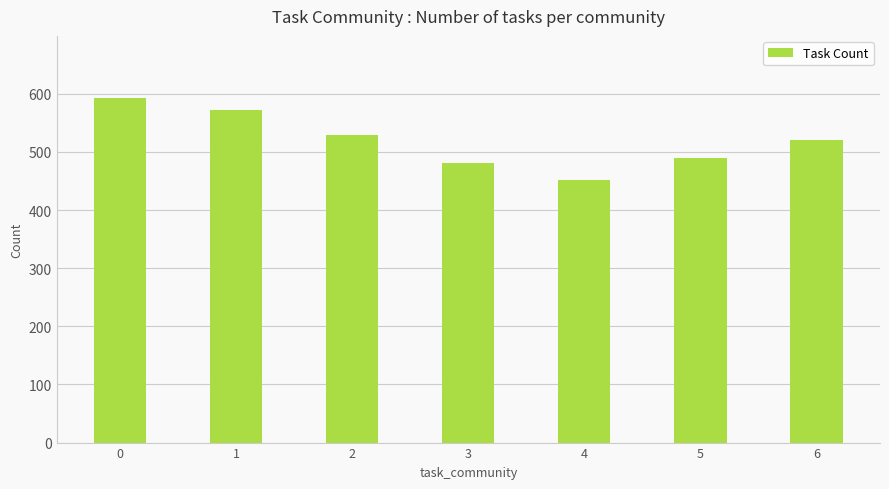

True or false: the data shows 117 at 1.

False